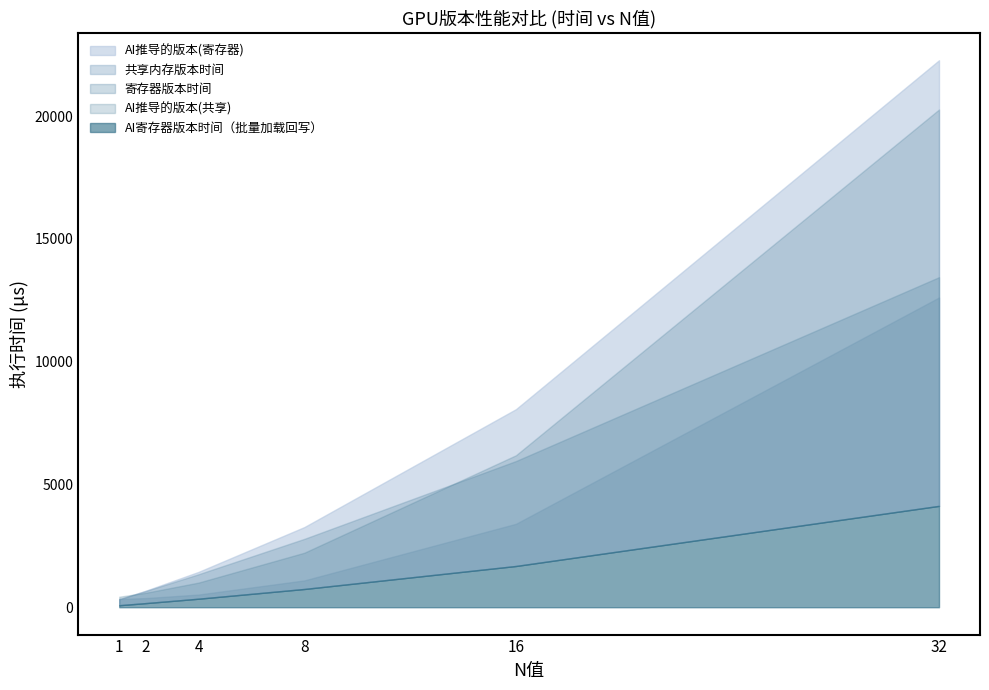

What is the difference between the highest and lowest values at 2?

504.0